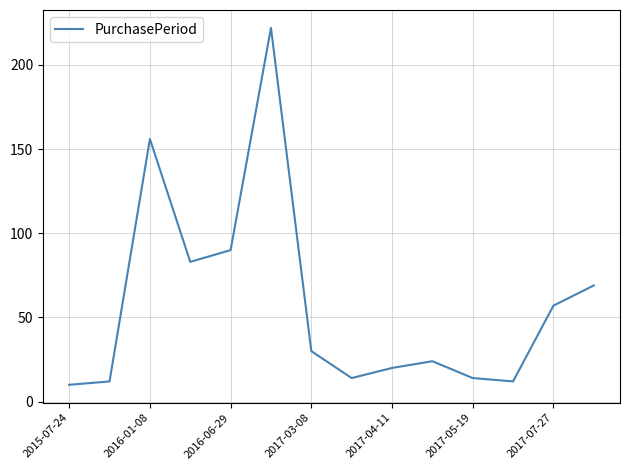

What is the maximum value shown in the chart?

222